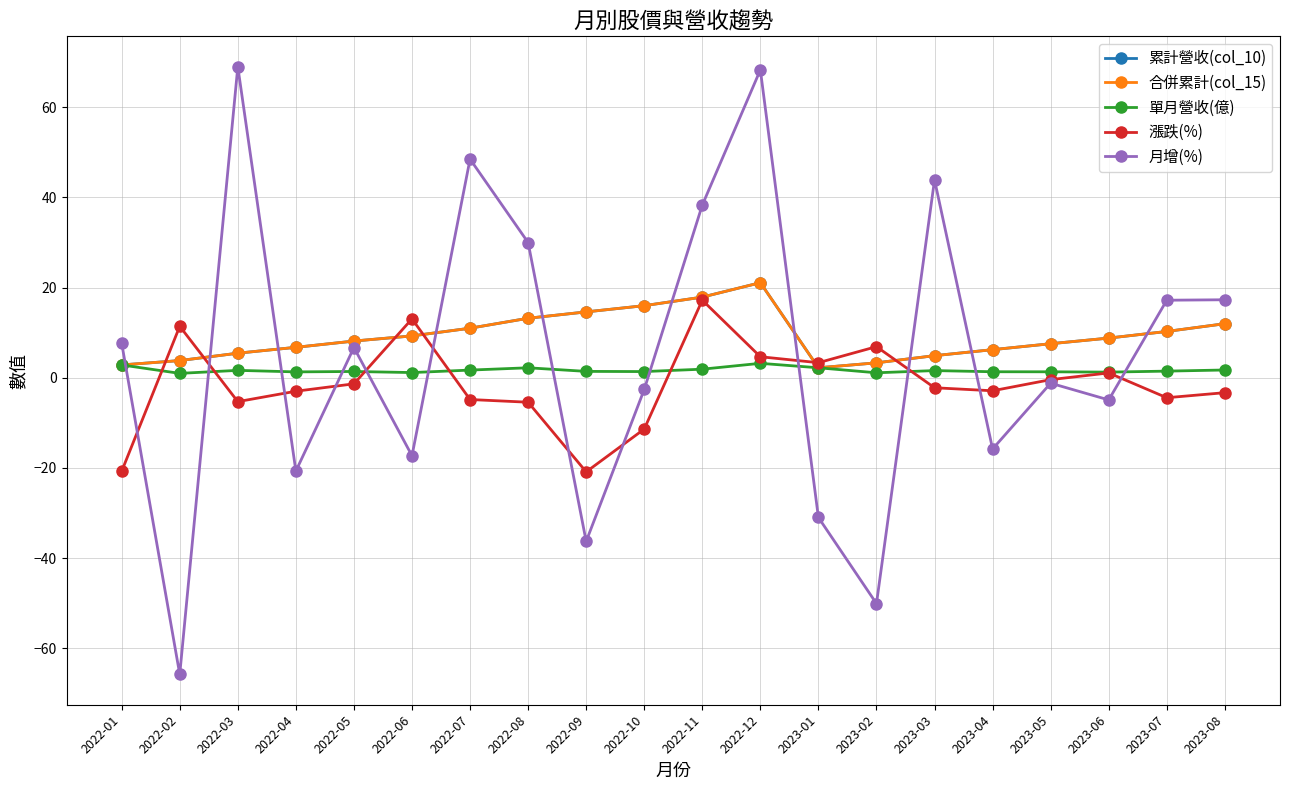

At which category is the sum across all series the highest?

2022-12